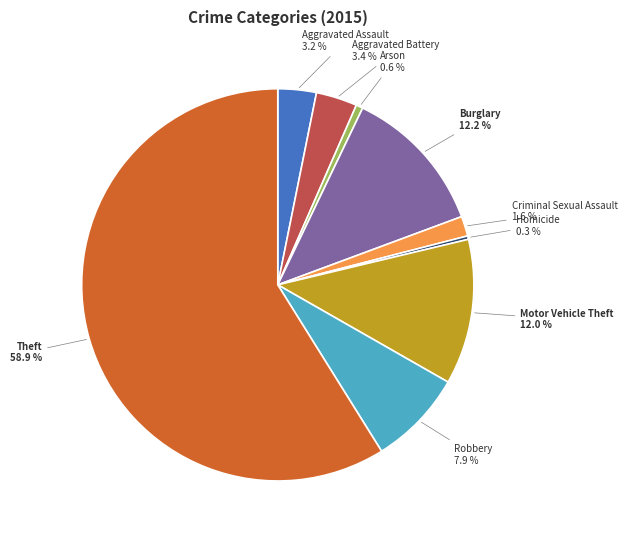

To the nearest percent, what is the difference between the largest and smallest slice percentages?

59%